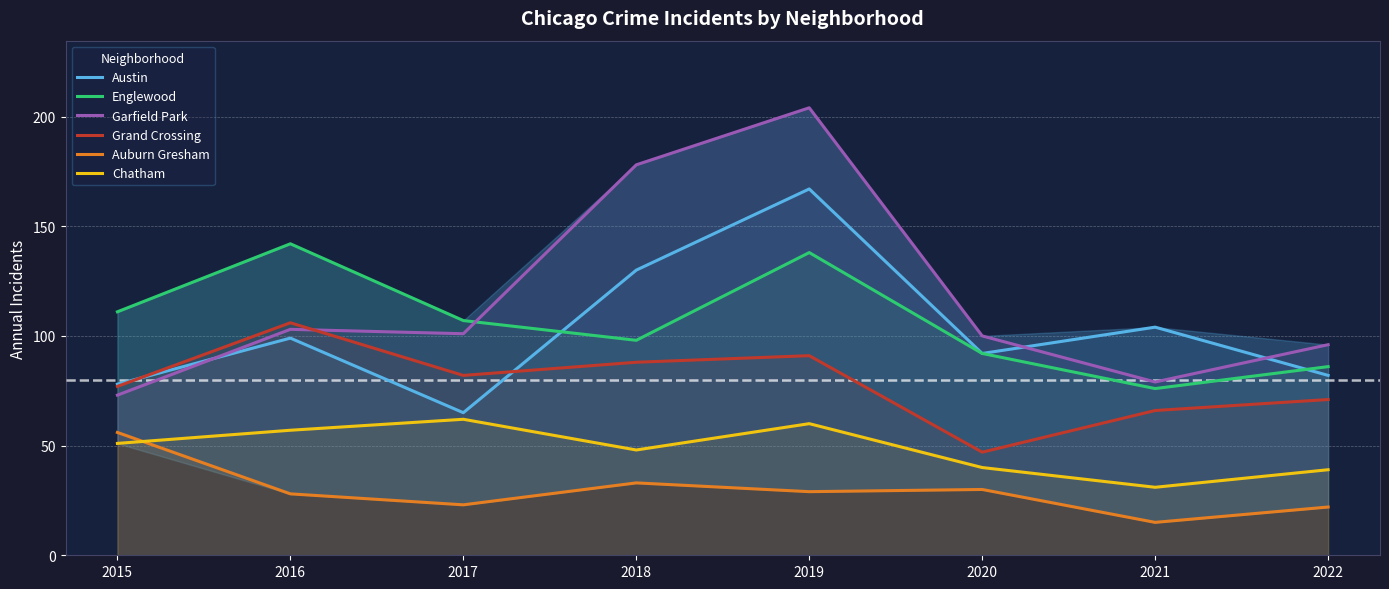

What is the value of the Englewood point at the 3rd from the left?

107